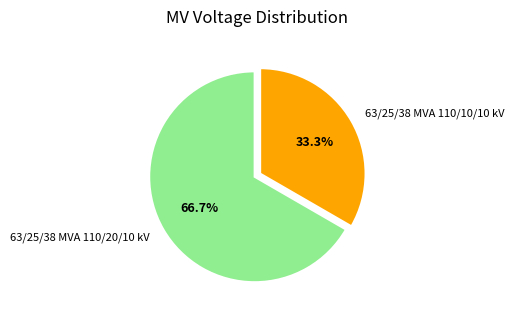

Is it true that 63/25/38 MVA 110/10/10 kV is 28% of the pie?

False